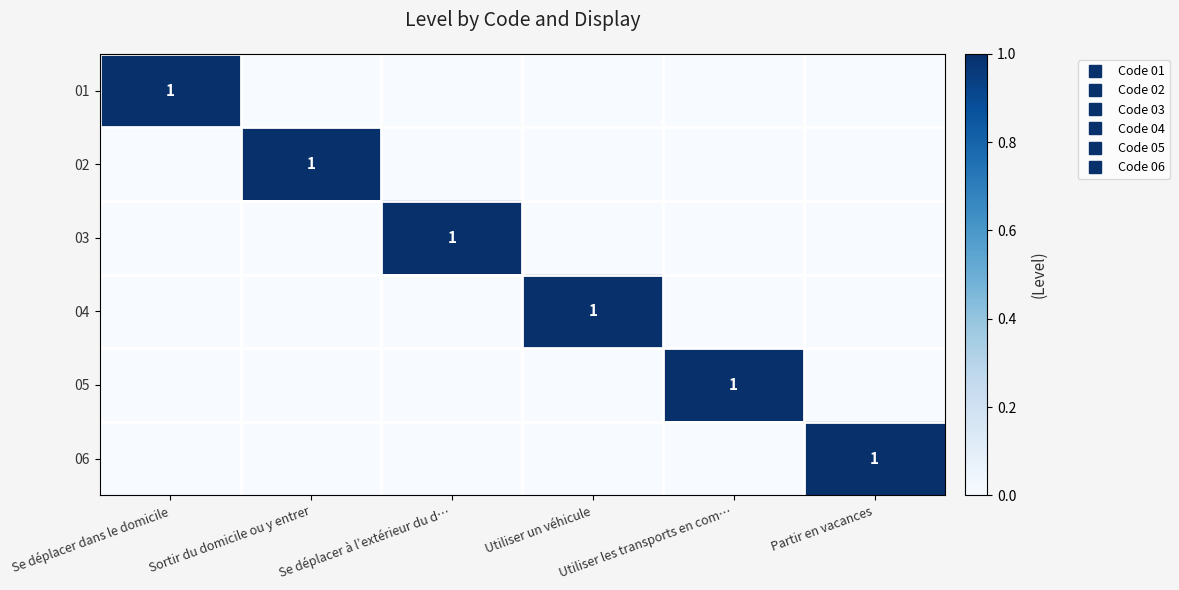

The value of 02 at Sortir du domicile ou y entrer is 1. True or false?

True